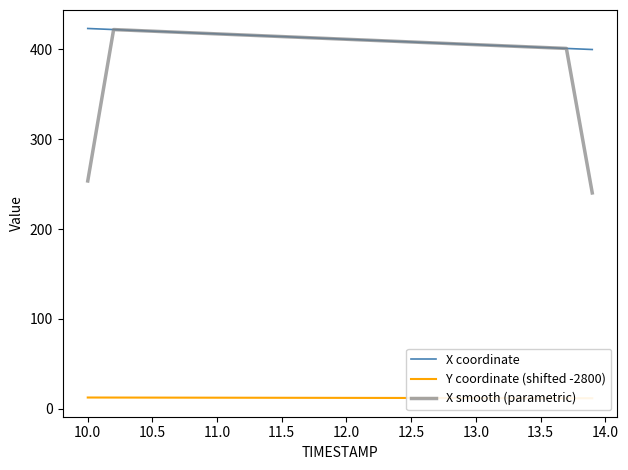

What value does the X coordinate series have at 12.0?

411.1